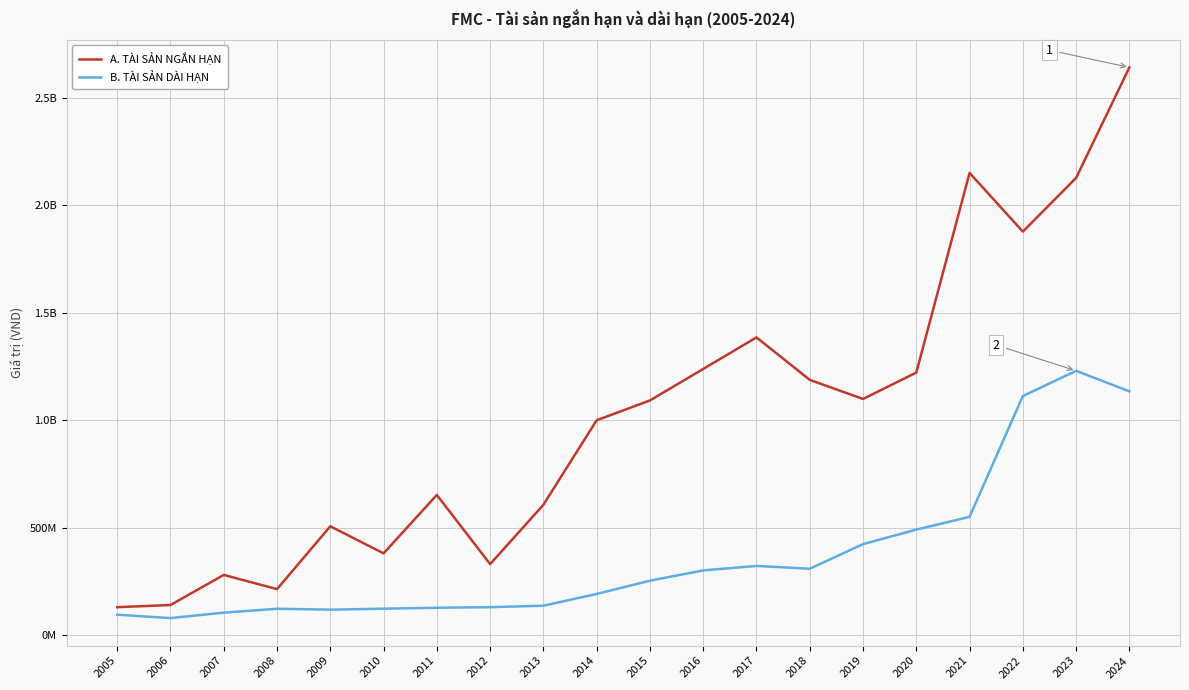

What is the difference between the maximum and minimum values in the A. TÀI SẢN NGẮN HẠN series?

2512052678